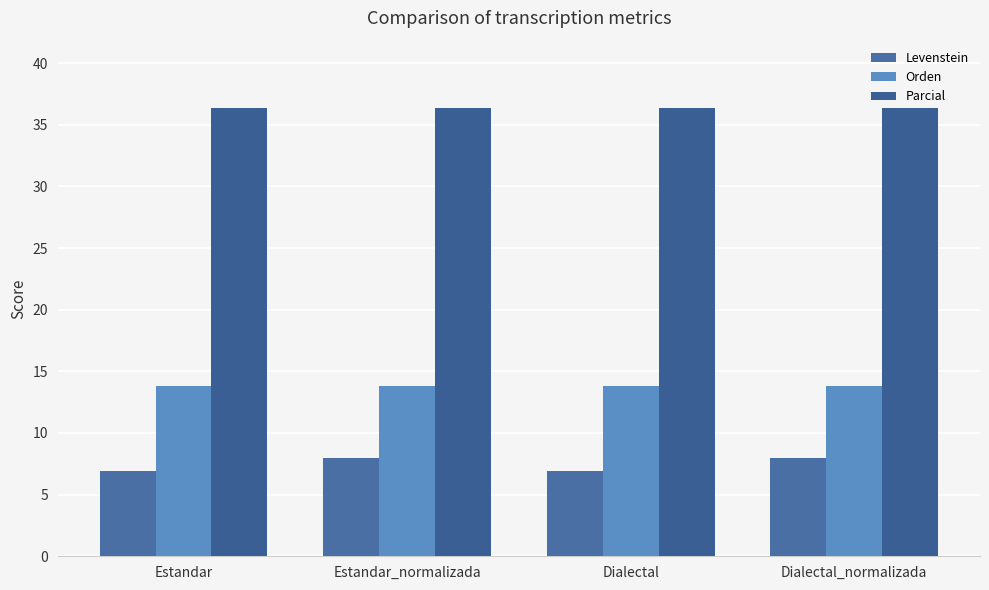

Reading left to right, extract all data points from this chart.

Levenstein: 6.9	8.0	6.9	8.0
Orden: 13.8	13.8	13.8	13.8
Parcial: 36.4	36.4	36.4	36.4